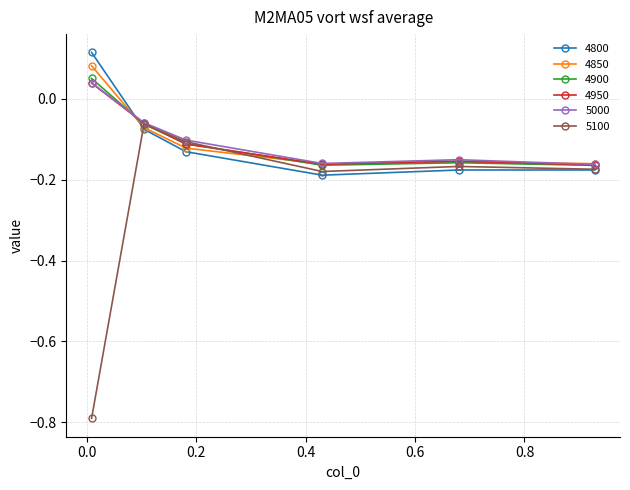

What is the minimum value shown in the chart?

-0.8